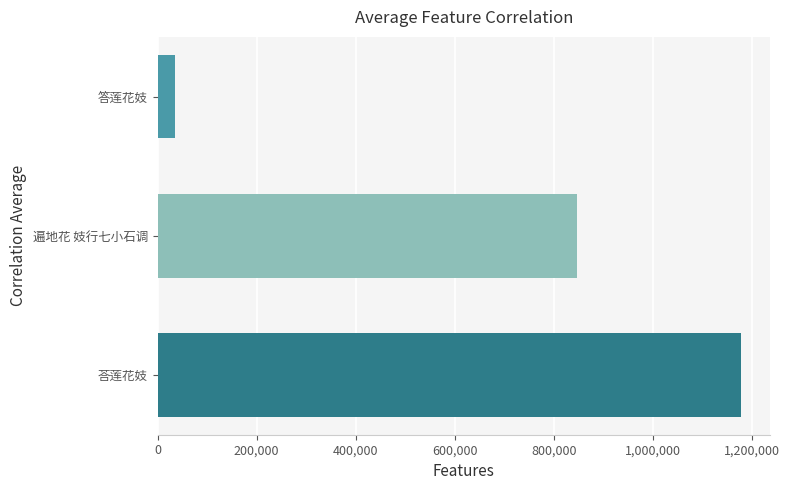

Approximately how many times larger is the value at 遍地花 妓行七小石调 compared to 答莲花妓?

24.5